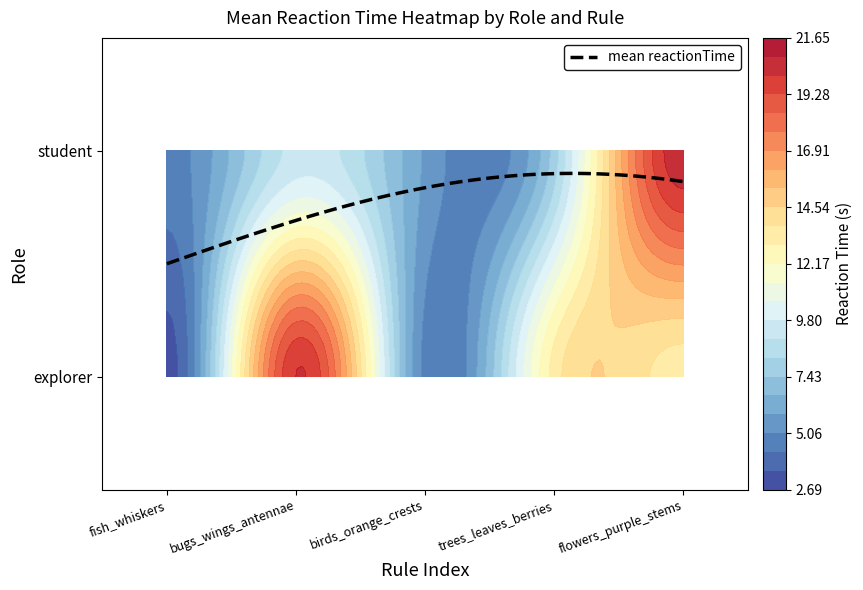

Count the number of data series in this chart.

2